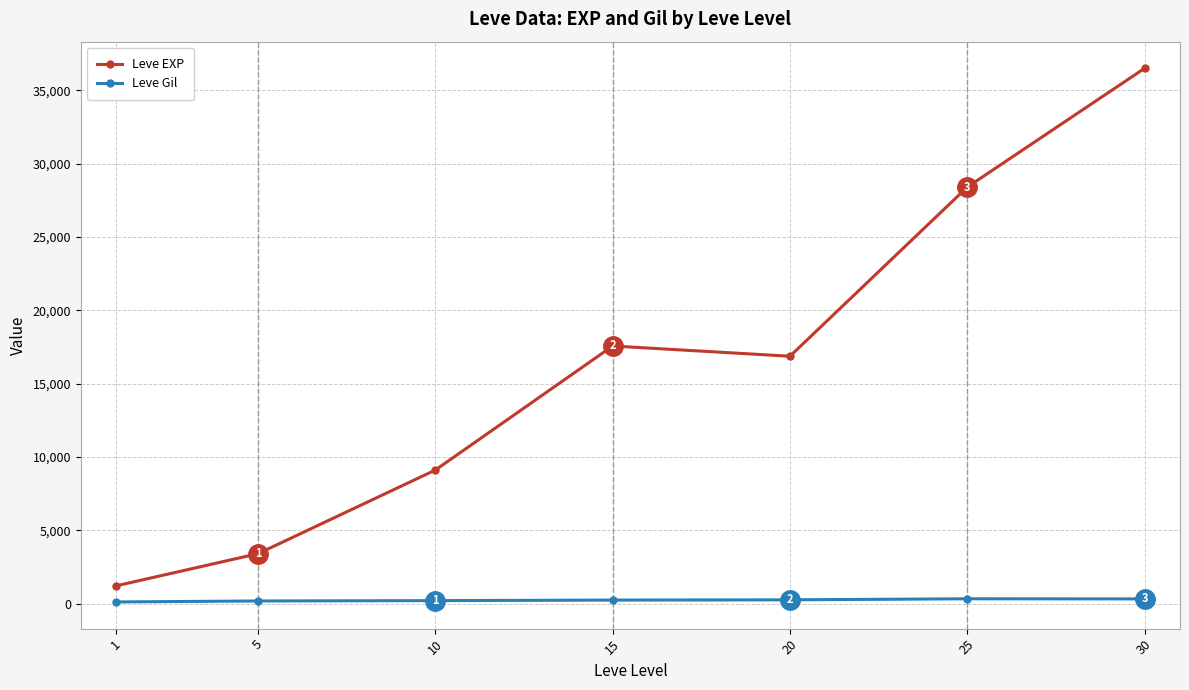

How many data points in Leve Gil are less than 241?

3